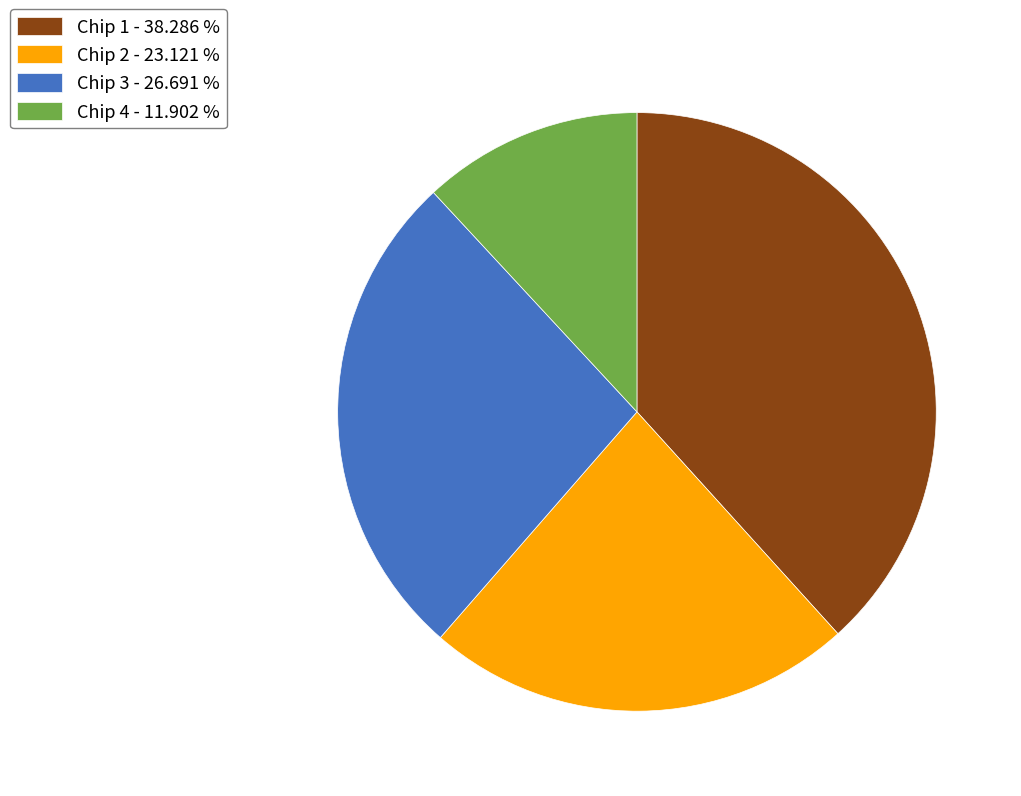

Is there any slice that represents more than half of the pie?

No